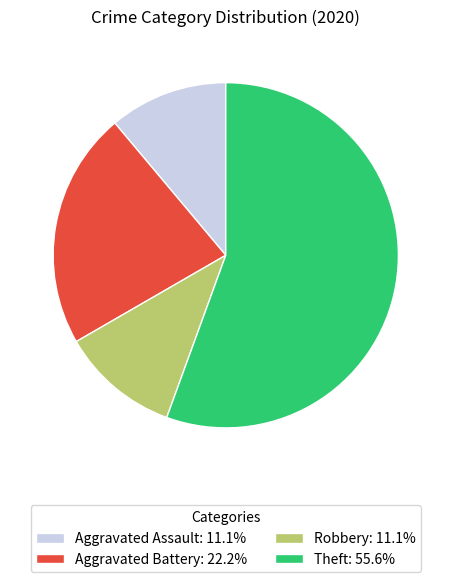

How many slices are in this pie chart?

4